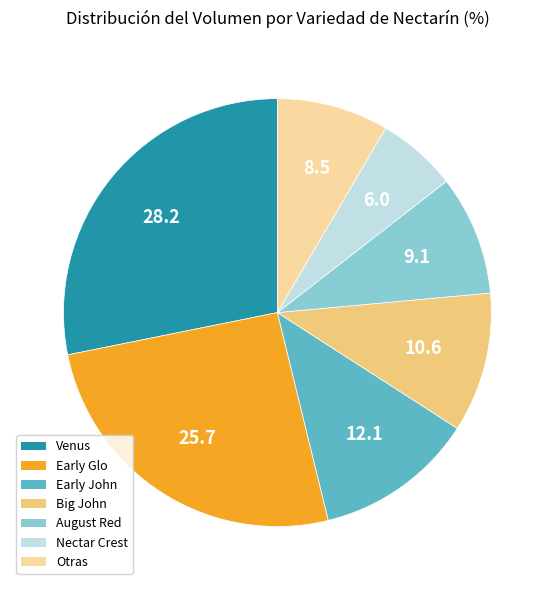

Does any single category account for the majority?

No